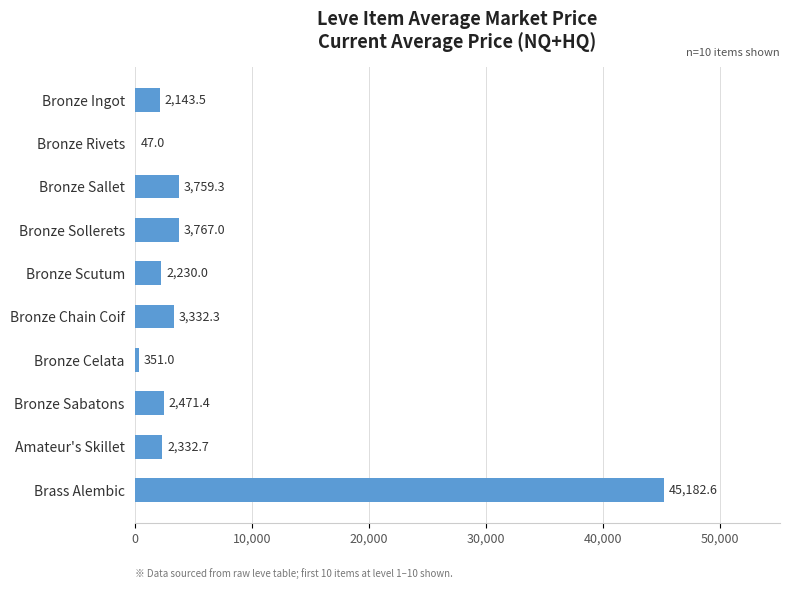

Count the number of data series in this chart.

1